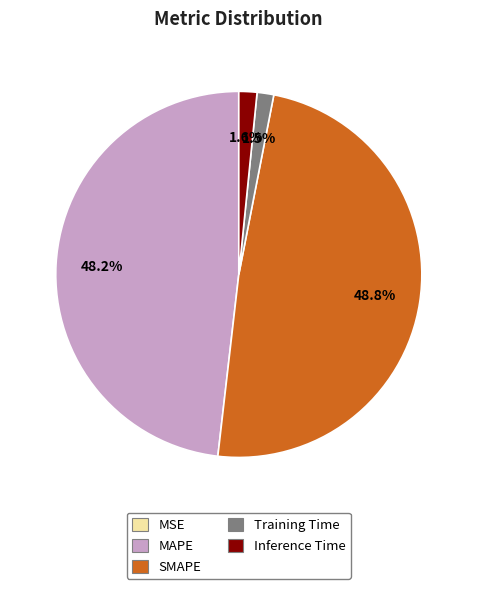

Which category has the biggest portion of the pie?

SMAPE